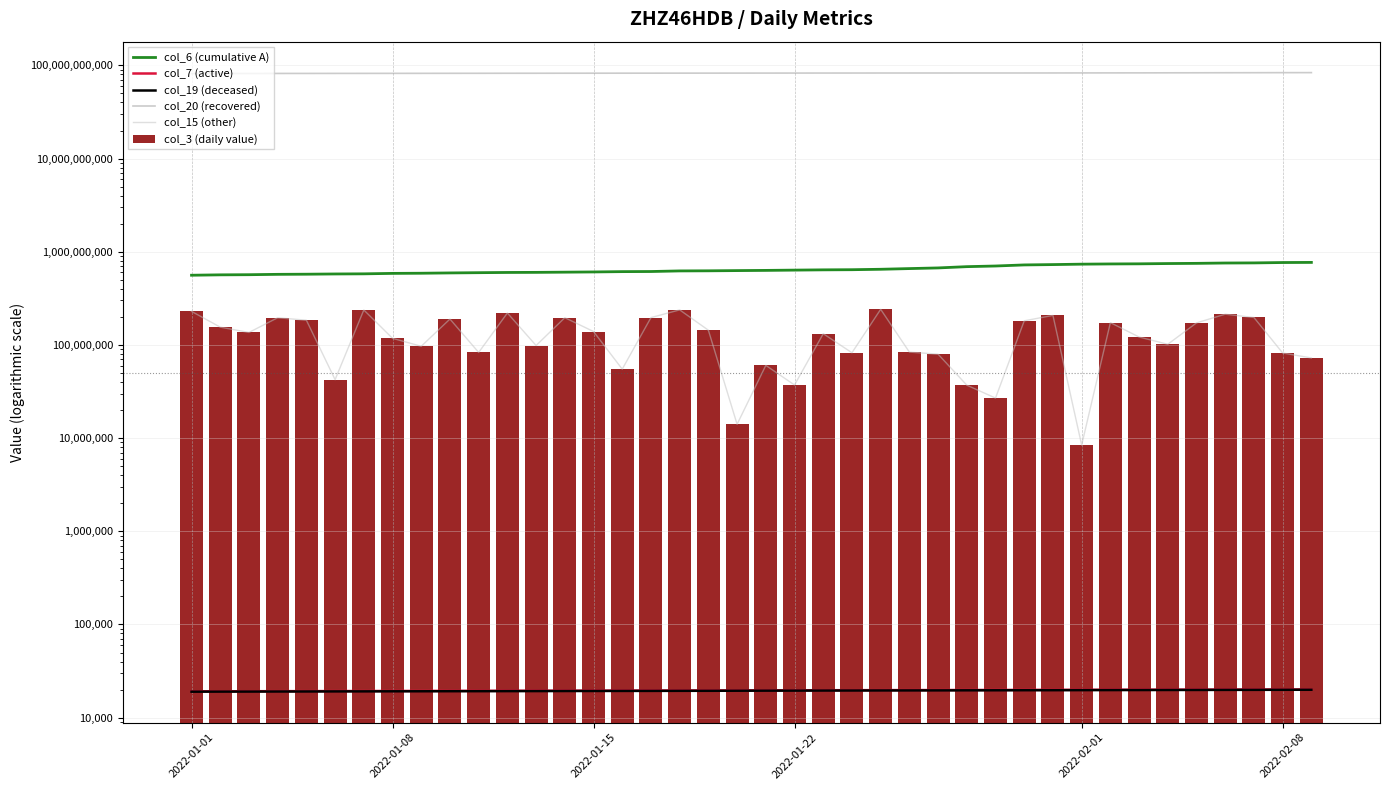

Which series has the largest total across all categories?

col_20 (recovered)